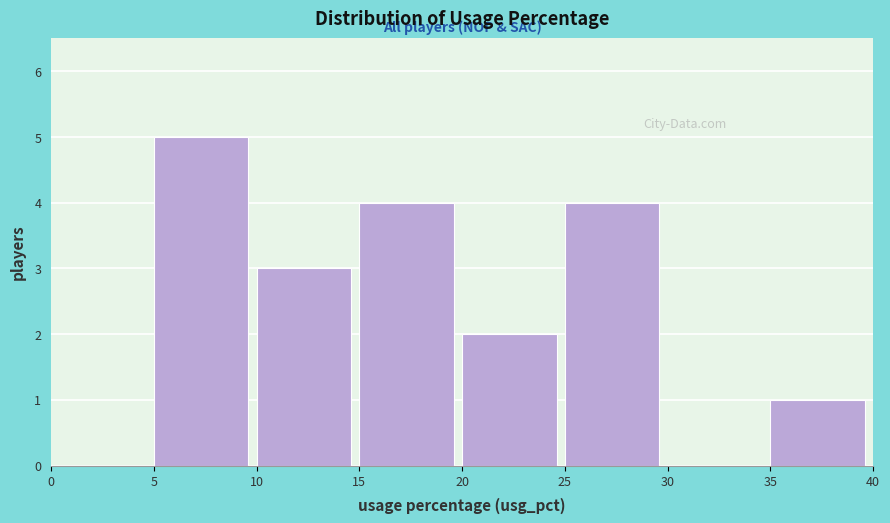

Reading left to right, transcribe this chart: for each bar, give the range it covers on the x-axis and its height. The values are not printed on the chart, so give them approximately, as read against the axis.

0 to 5: 0
5 to 10: 5
10 to 15: 3
15 to 20: 4
20 to 25: 2
25 to 30: 4
30 to 35: 0
35 to 40: 1